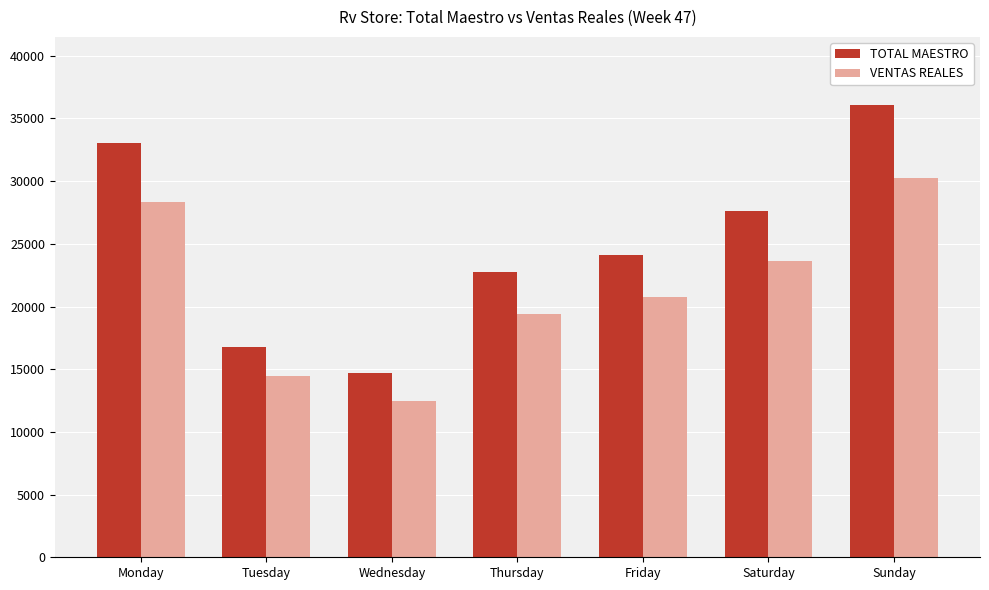

Which series has the largest range (max minus min)?

TOTAL MAESTRO